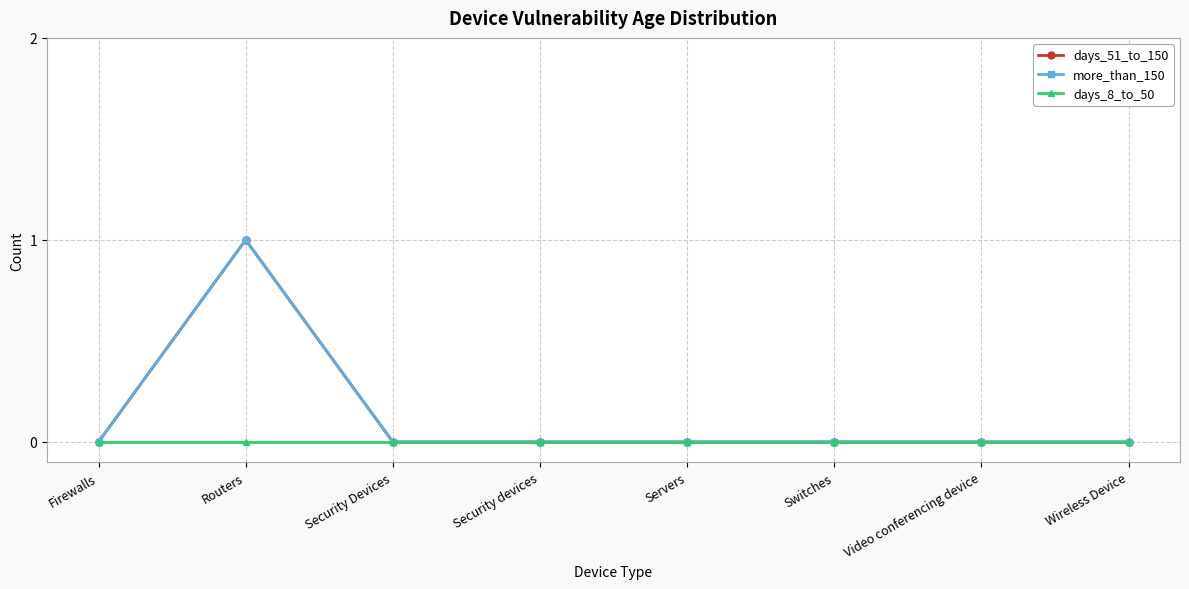

True or false: days_8_to_50 and more_than_150 cross at least once.

False